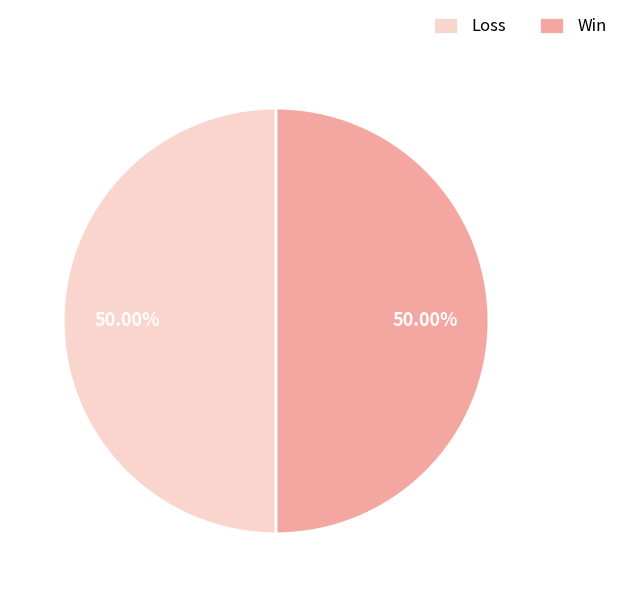

Approximately how many times larger is the value at Win compared to Loss?

1.0